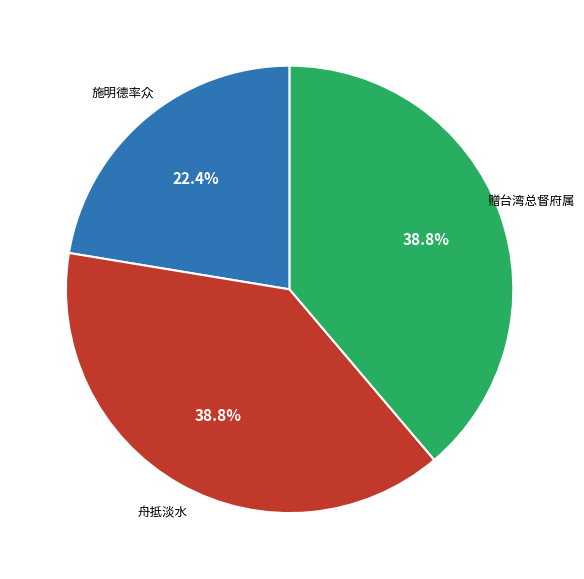

Does any single category account for the majority?

No